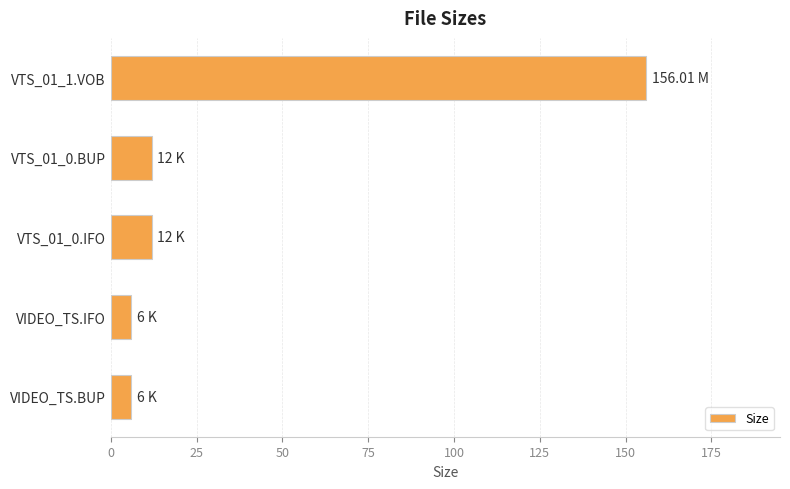

What is the minimum value shown in the chart?

6.0